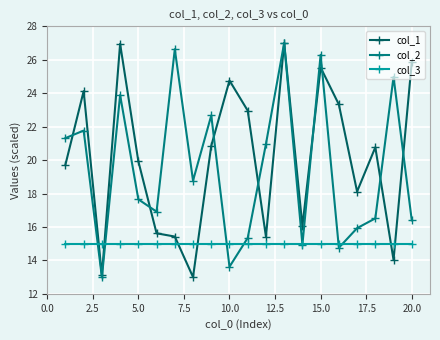

Is this an area chart (filled region under the line)?

No